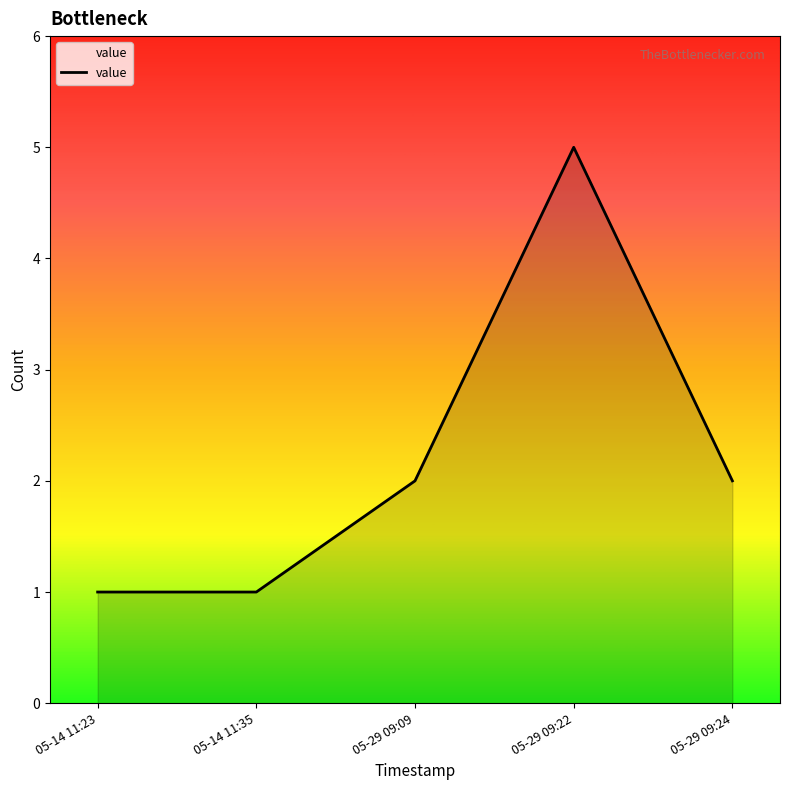

What is the average value?

2